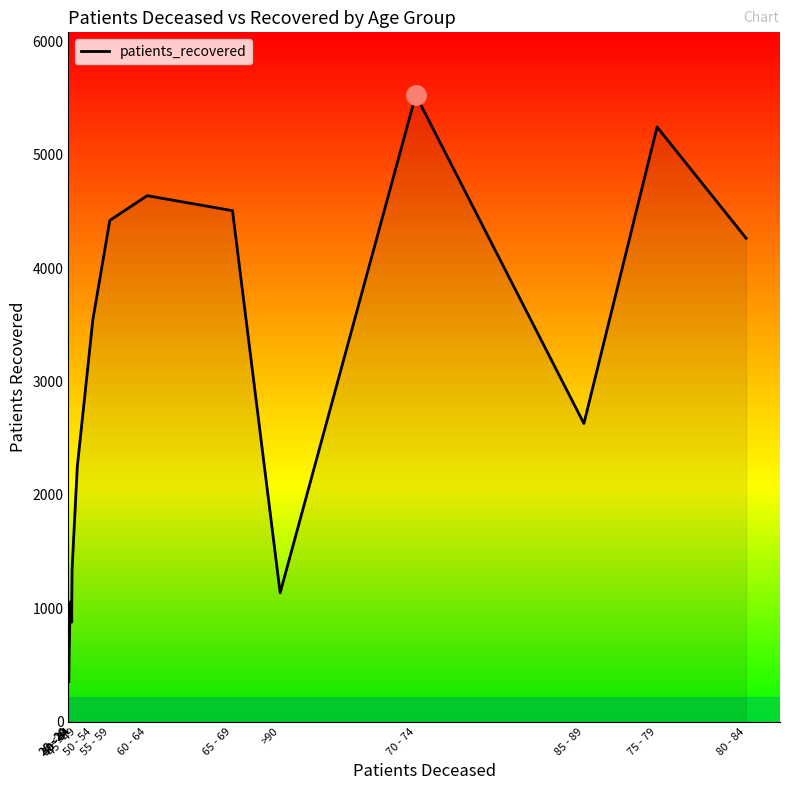

At which category does the data reach its first local valley?

30 - 34